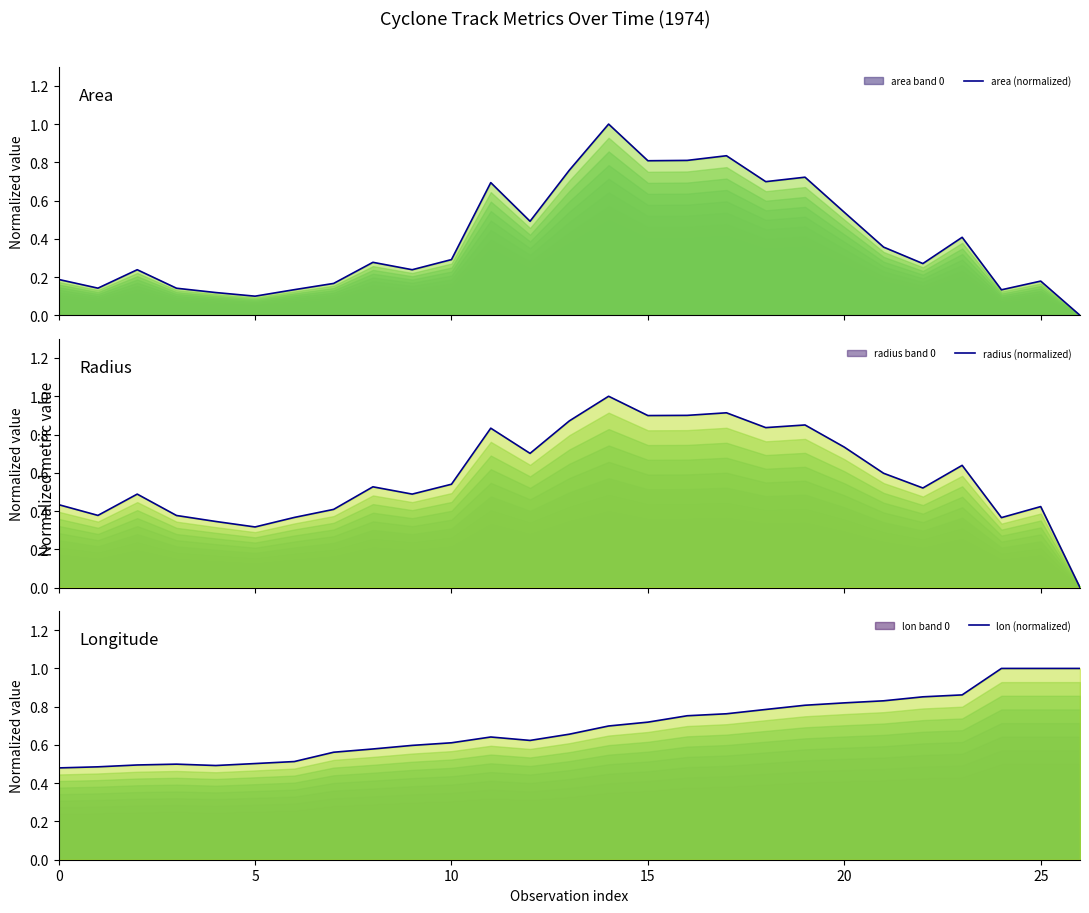

At how many categories does at least one series exceed 0?

27